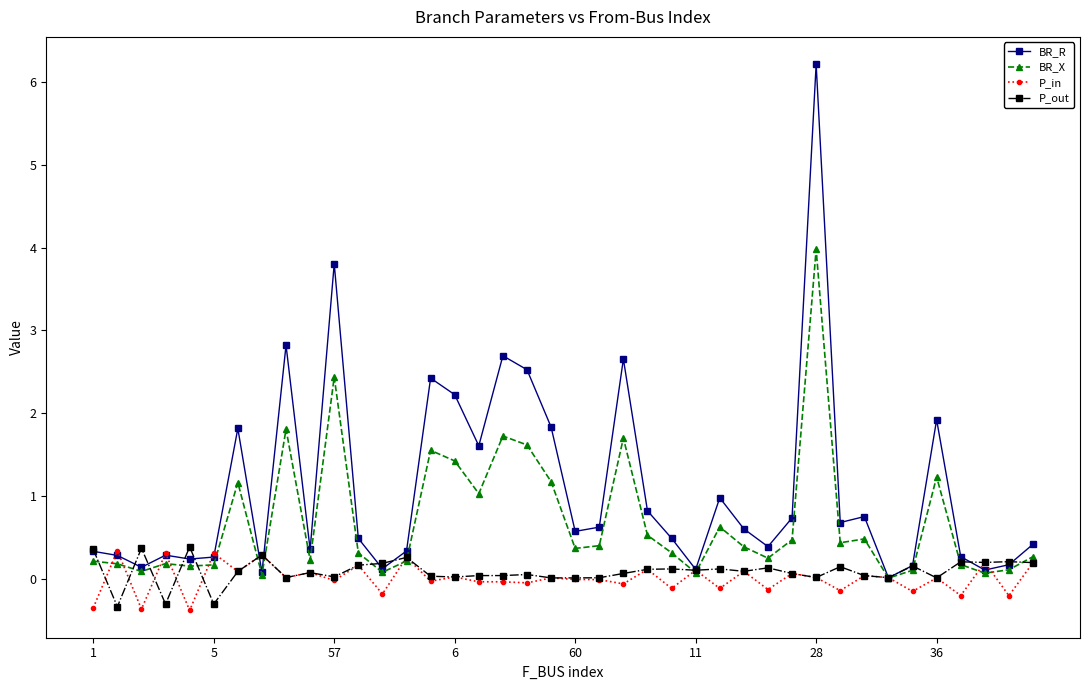

True or false: P_in has more than 2 interior local peaks.

True